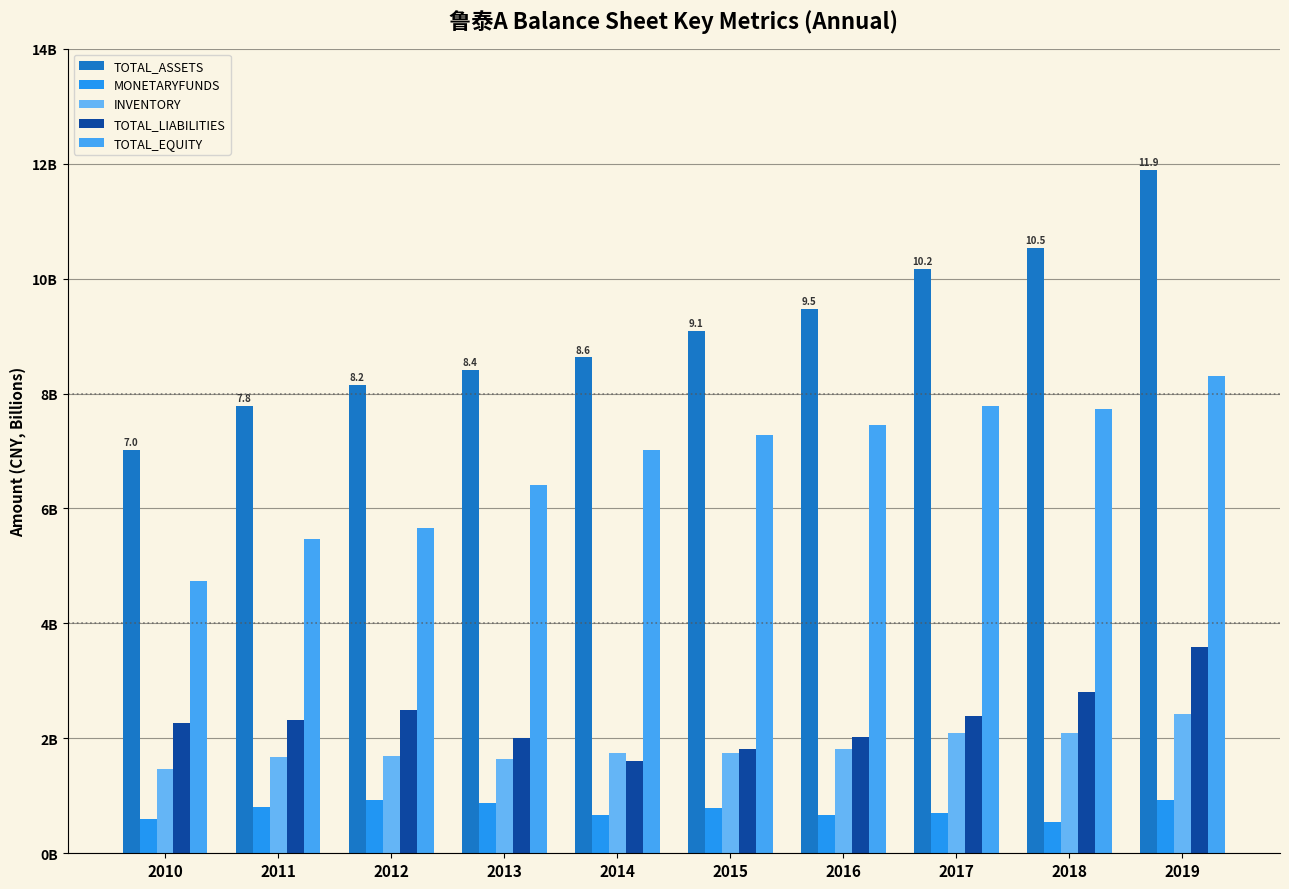

Which series has the largest range (max minus min)?

TOTAL_ASSETS